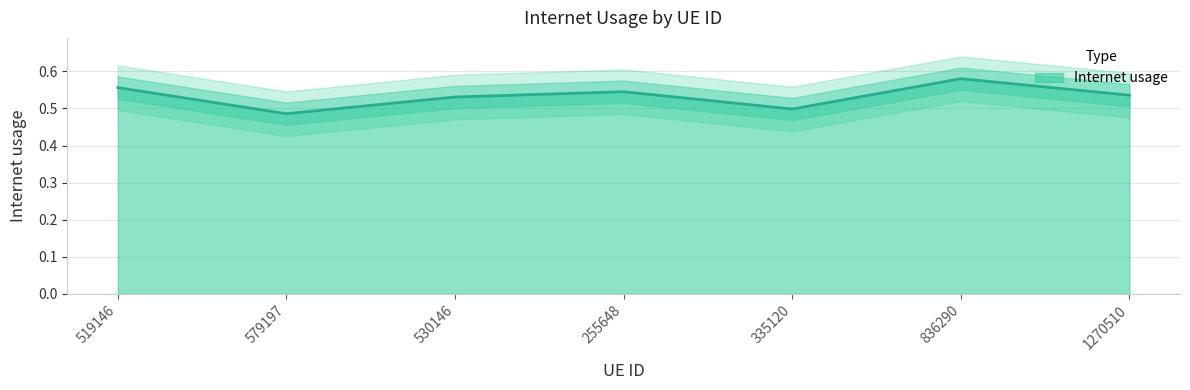

What is the average value?

0.5